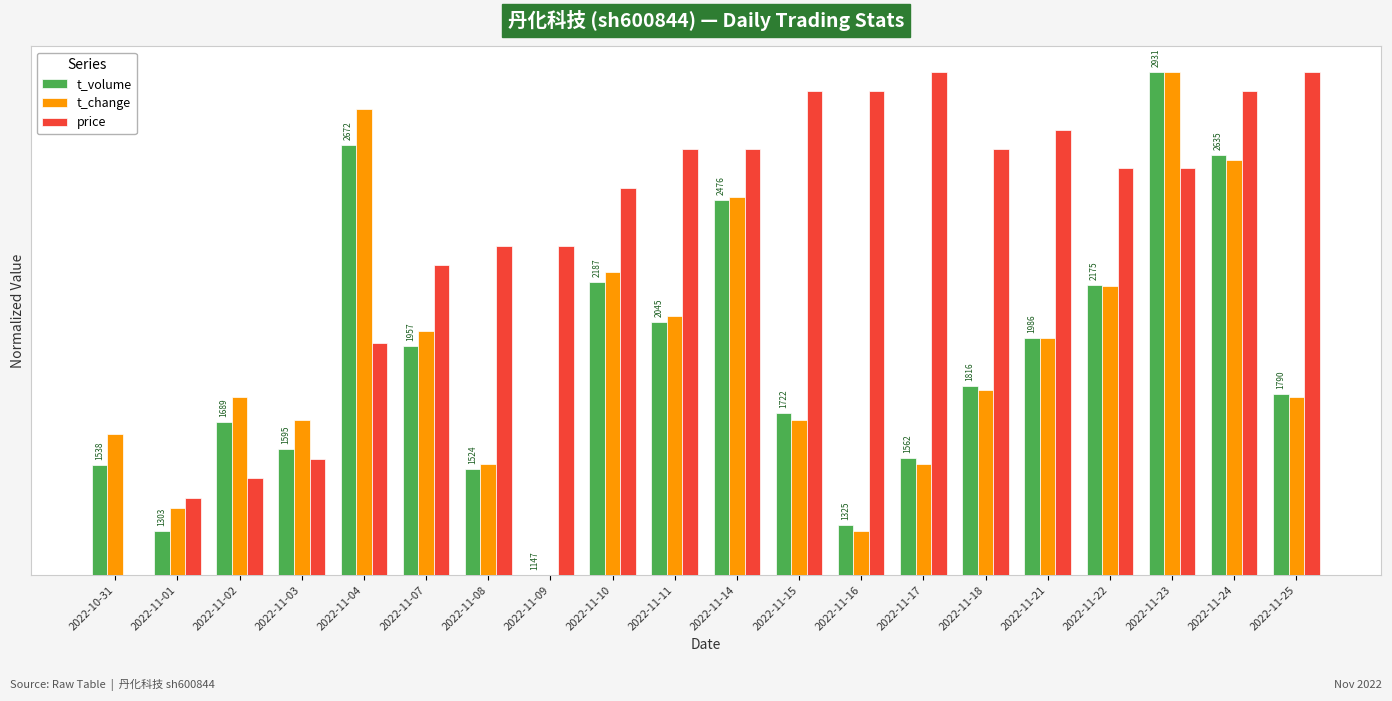

Does the chart contain stacked bars?

No